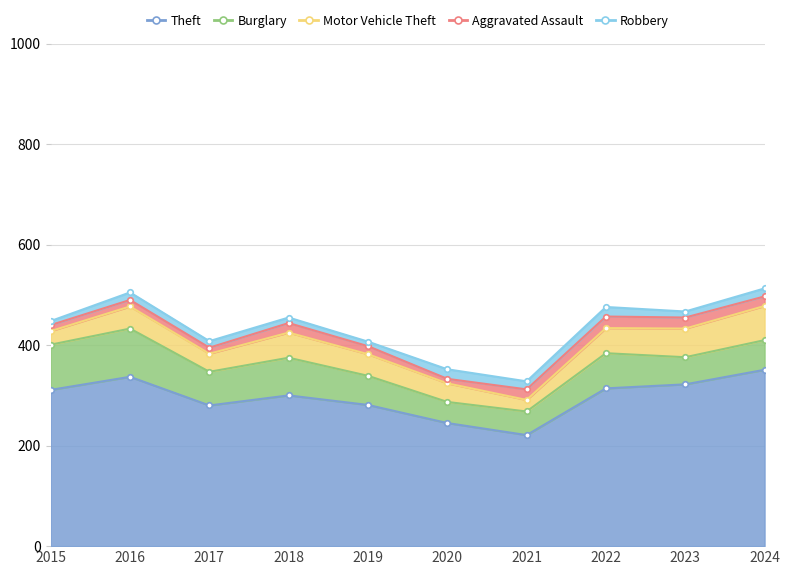

At which category does Theft reach its first local valley?

2017